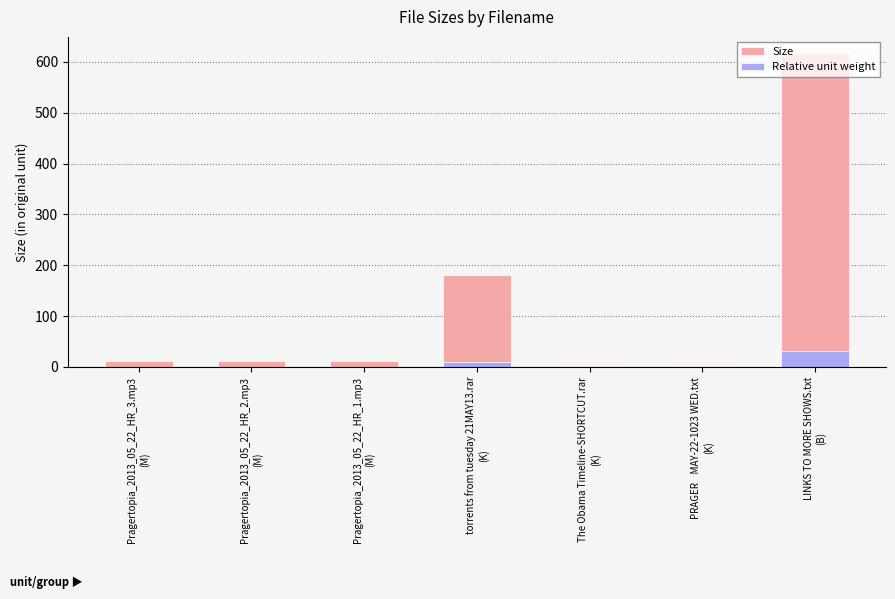

Between torrents from tuesday 21MAY13.rar
(K) and Pragertopia_2013_05_22_HR_1.mp3
(M), which is larger?

torrents from tuesday 21MAY13.rar
(K)